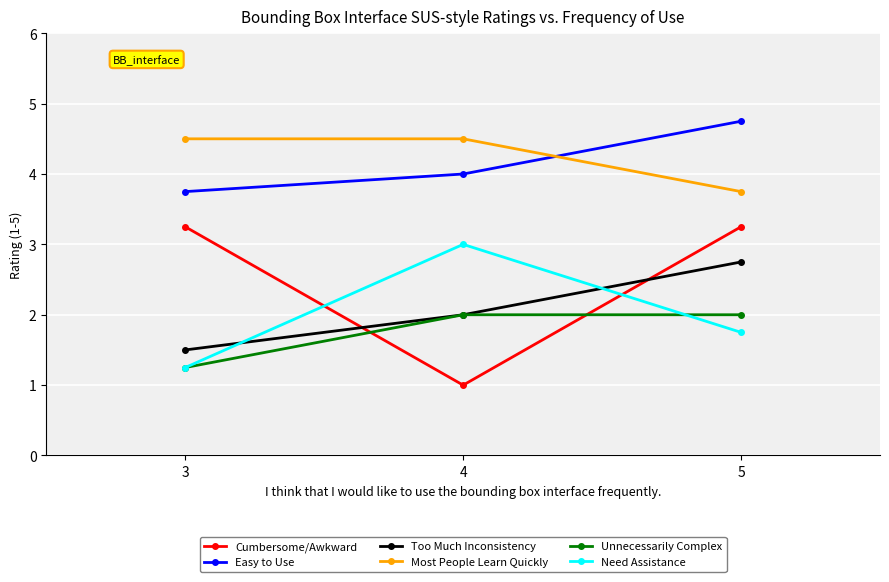

What is the value of the Too Much Inconsistency point at the 2nd from the left?

2.0